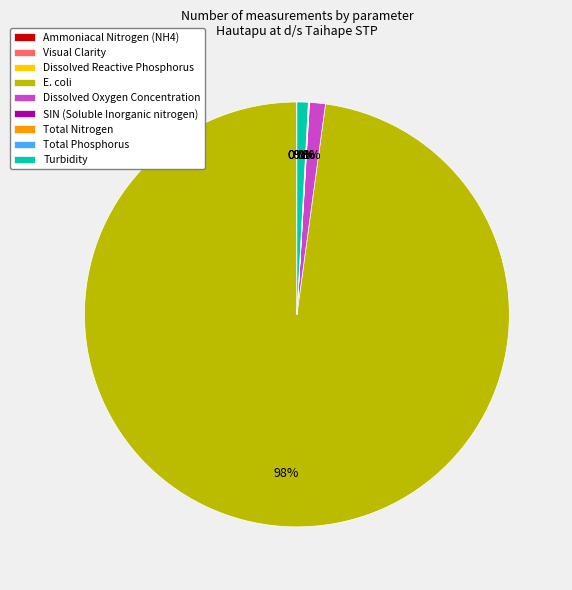

Between Total Phosphorus and Ammoniacal Nitrogen (NH4), which is larger?

Total Phosphorus